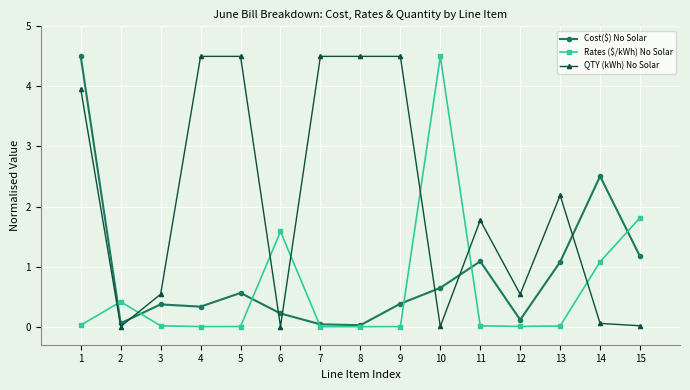

How many values in the QTY (kWh) No Solar series exceed 1?

8